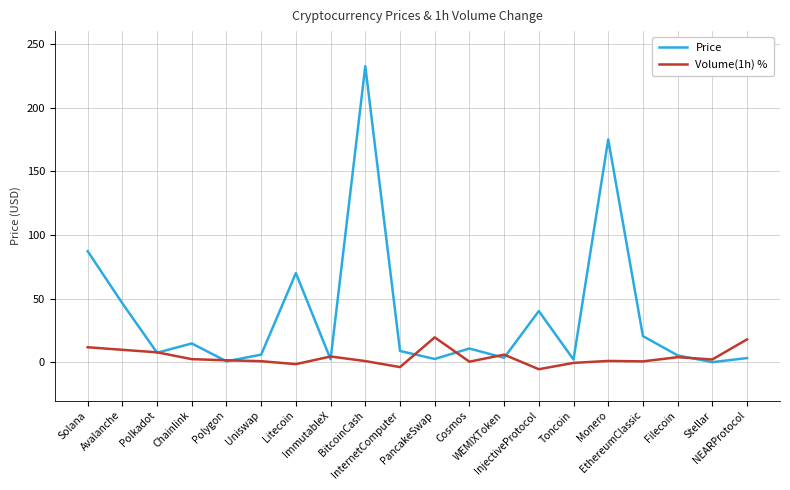

List the series in order of their peak value, highest first.

Price, Volume(1h) %